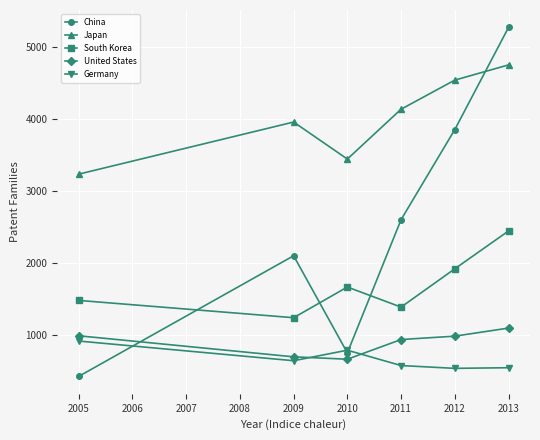

List the labels in order of China value, largest first.

2013, 2012, 2011, 2009, 2010, 2005